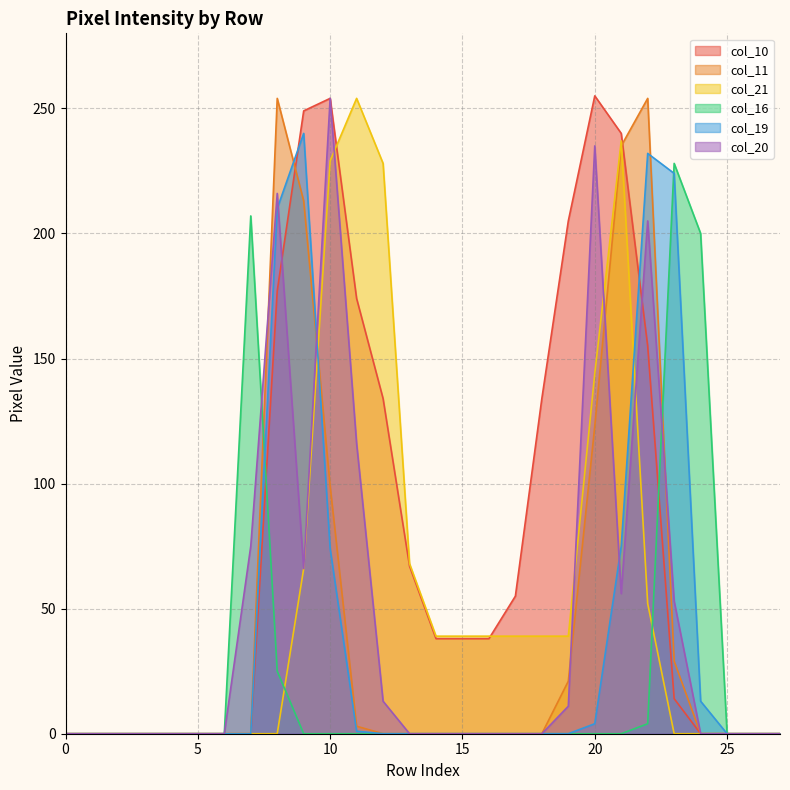

True or false: col_10 and col_16 cross at least once.

True